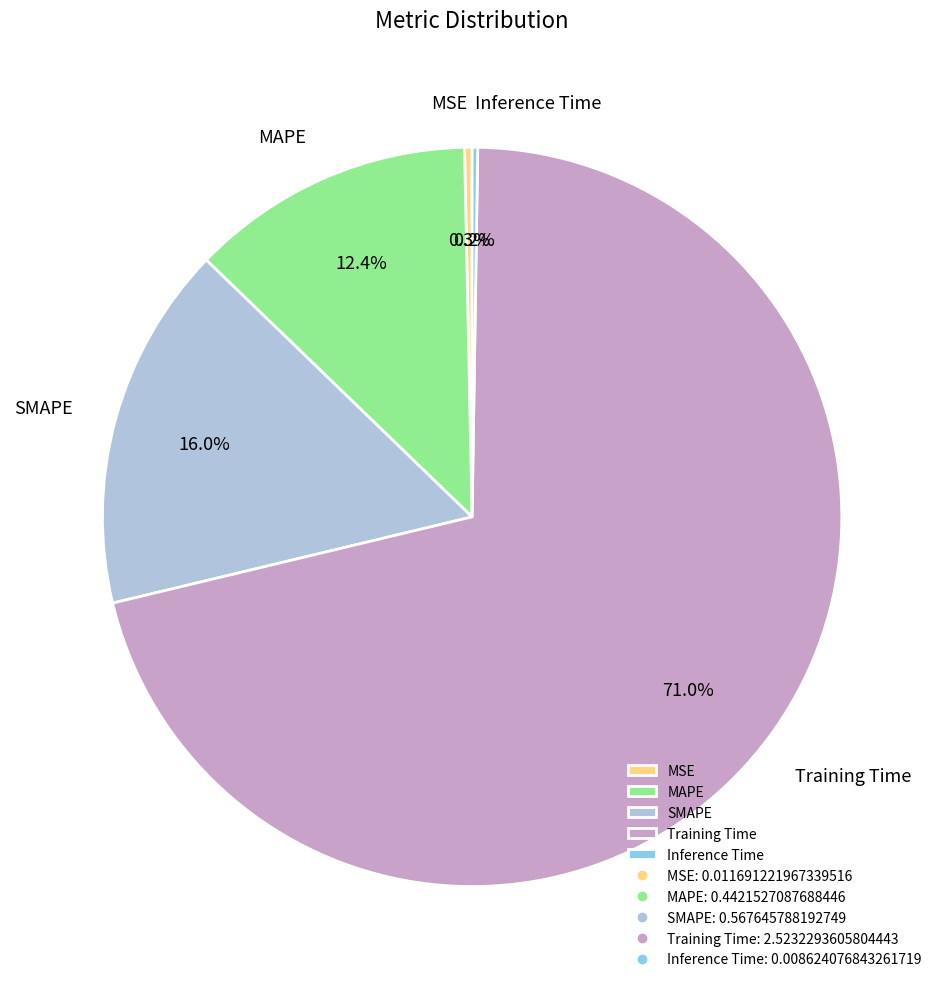

Is there any slice that represents more than half of the pie?

Yes